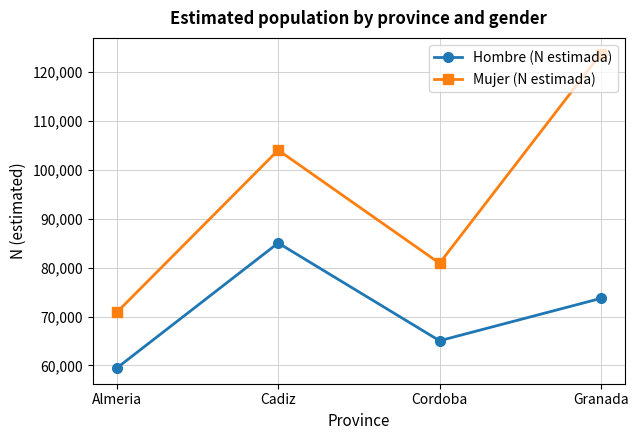

The value of Hombre (N estimada) at Cordoba is 65059. True or false?

True